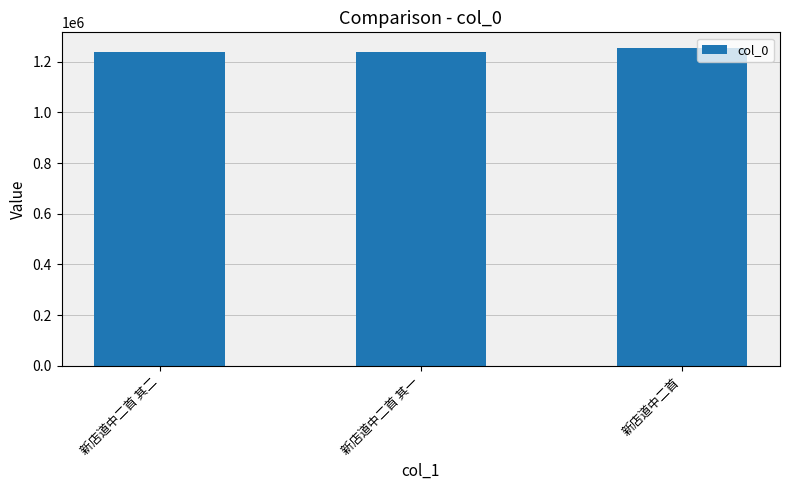

What is the label of the 1st bar from the right?

新店道中二首